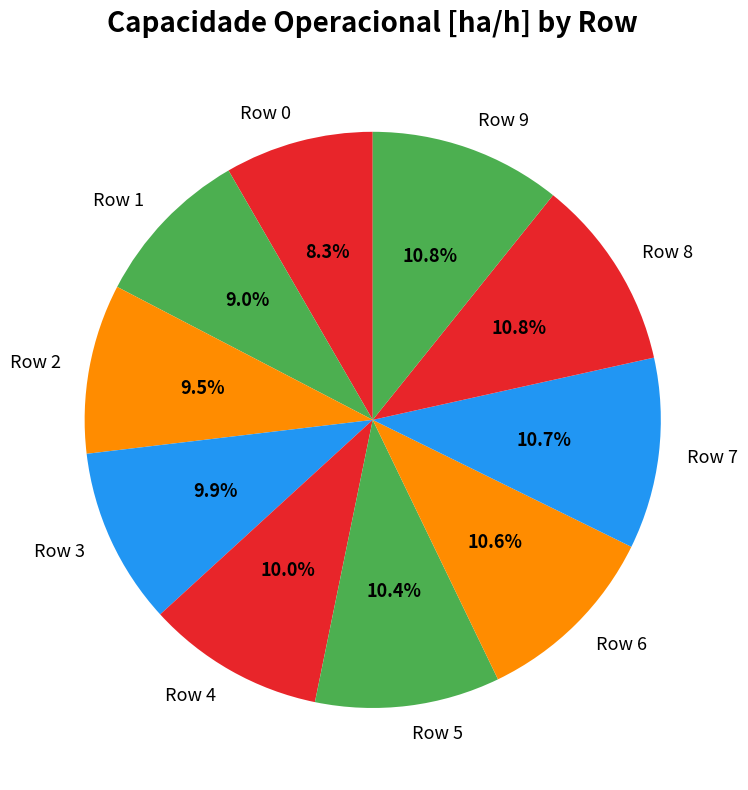

Is it true that Row 5 is 16% of the pie?

False